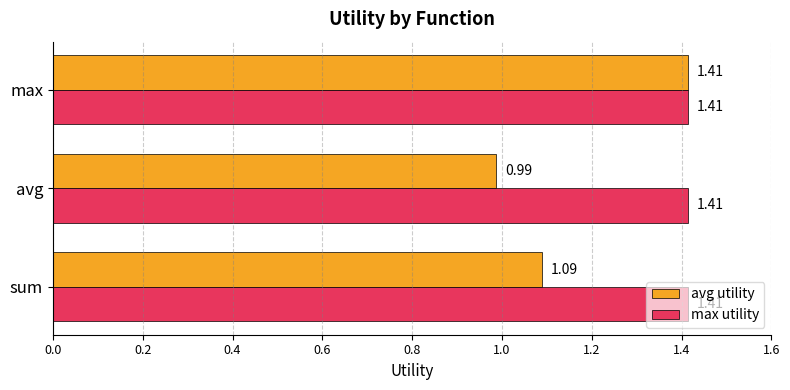

Which series has the widest spread of values?

avg utility